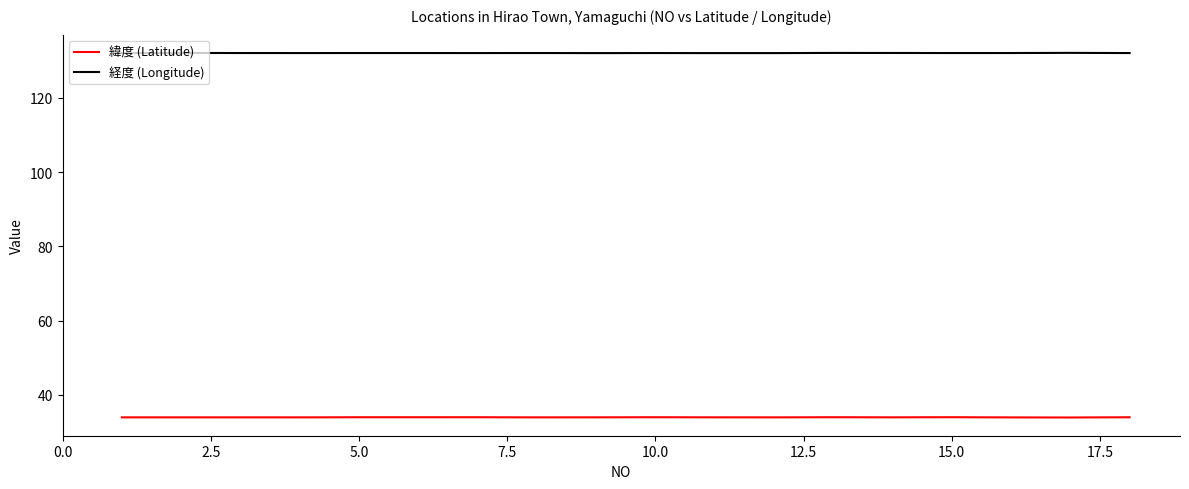

Rank the series by their average value, from highest to lowest.

経度 (Longitude), 緯度 (Latitude)